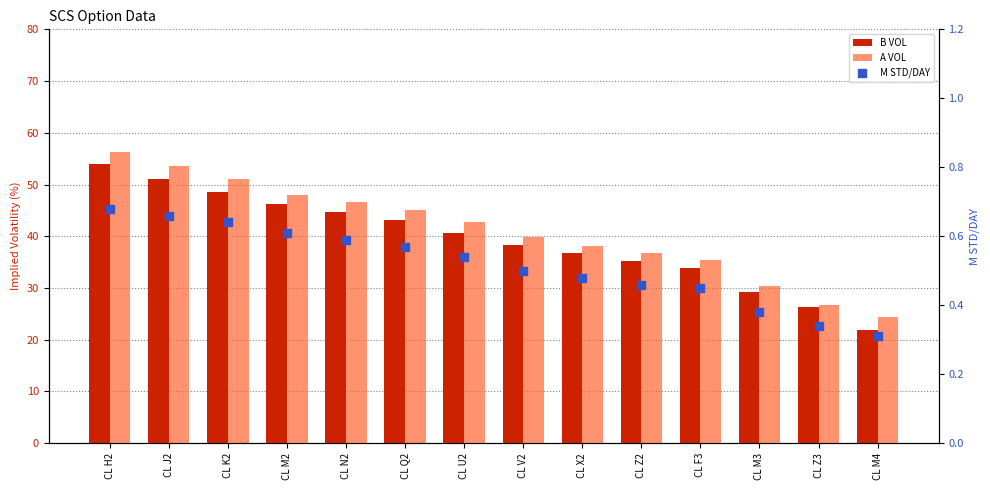

Which series has the widest spread of Y values?

B VOL